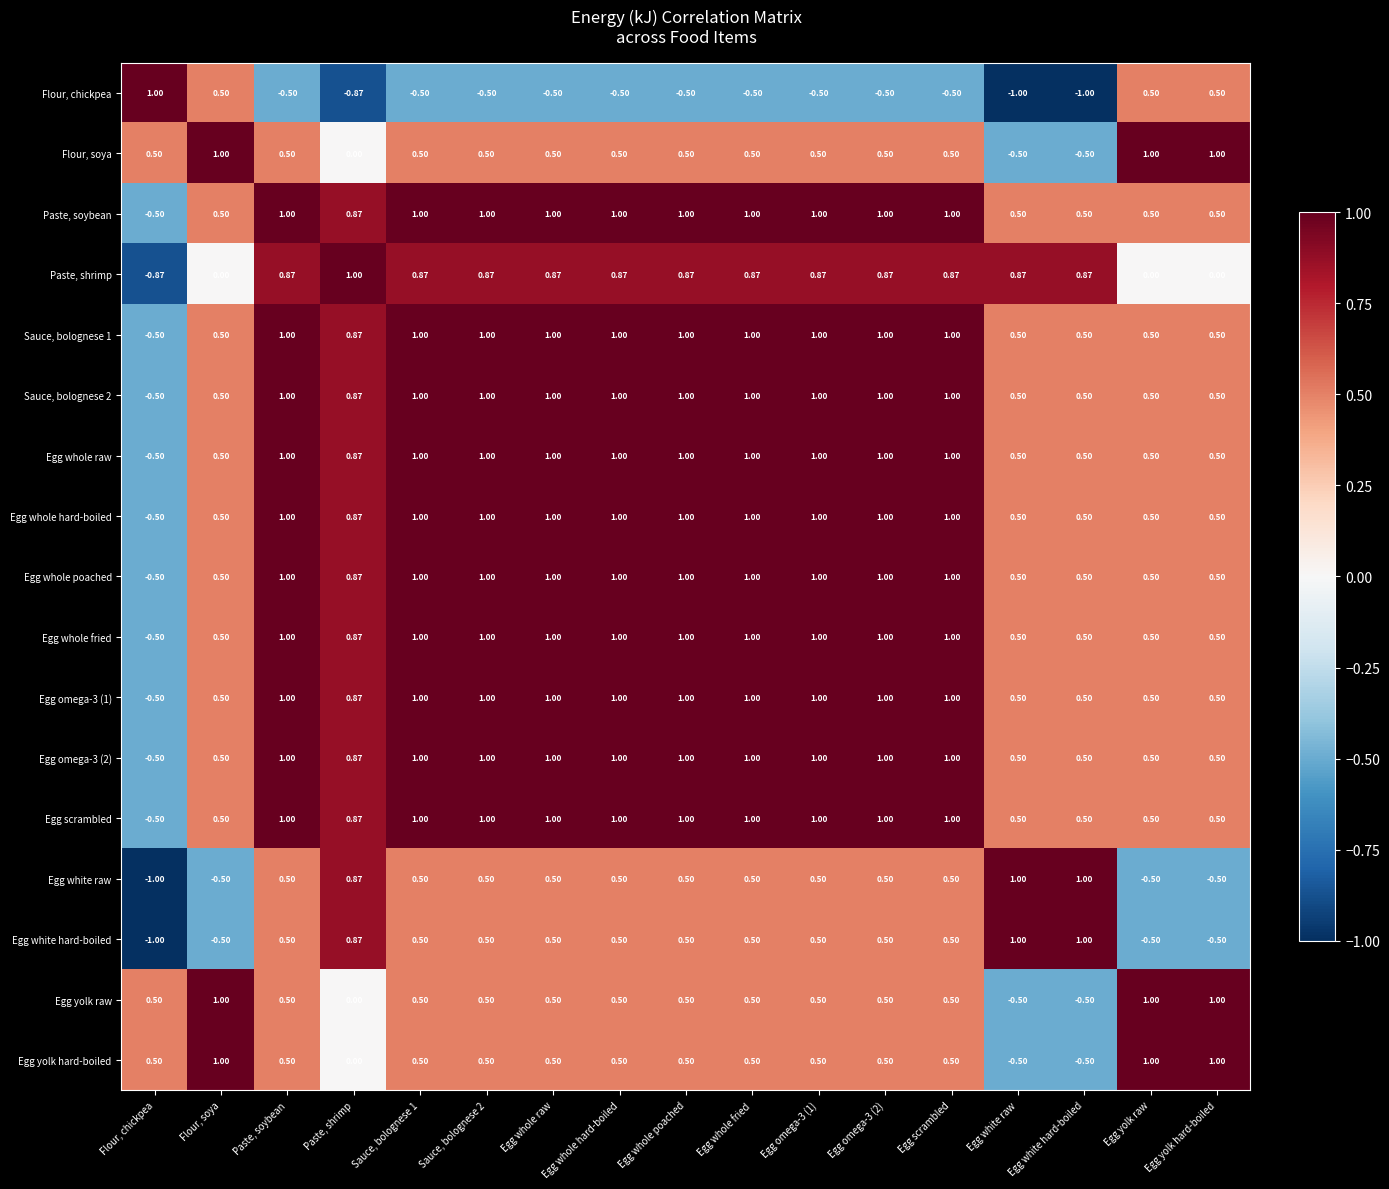

At which label is Flour, soya closest to 0?

Paste, shrimp